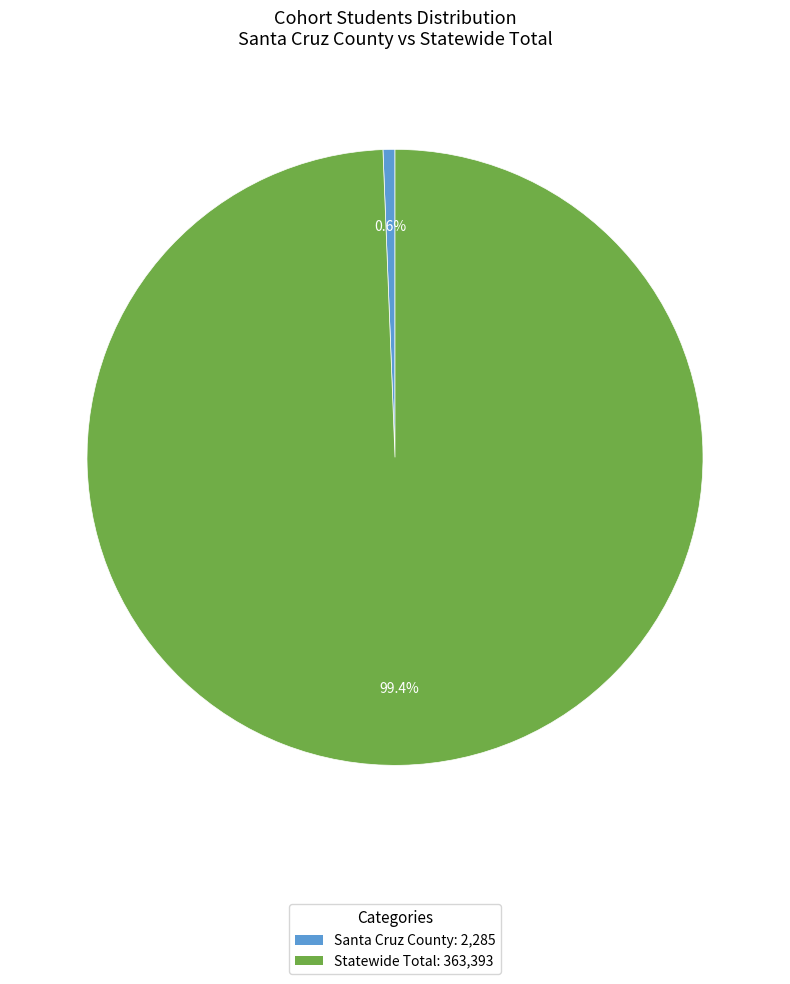

What is the majority slice?

Statewide Total